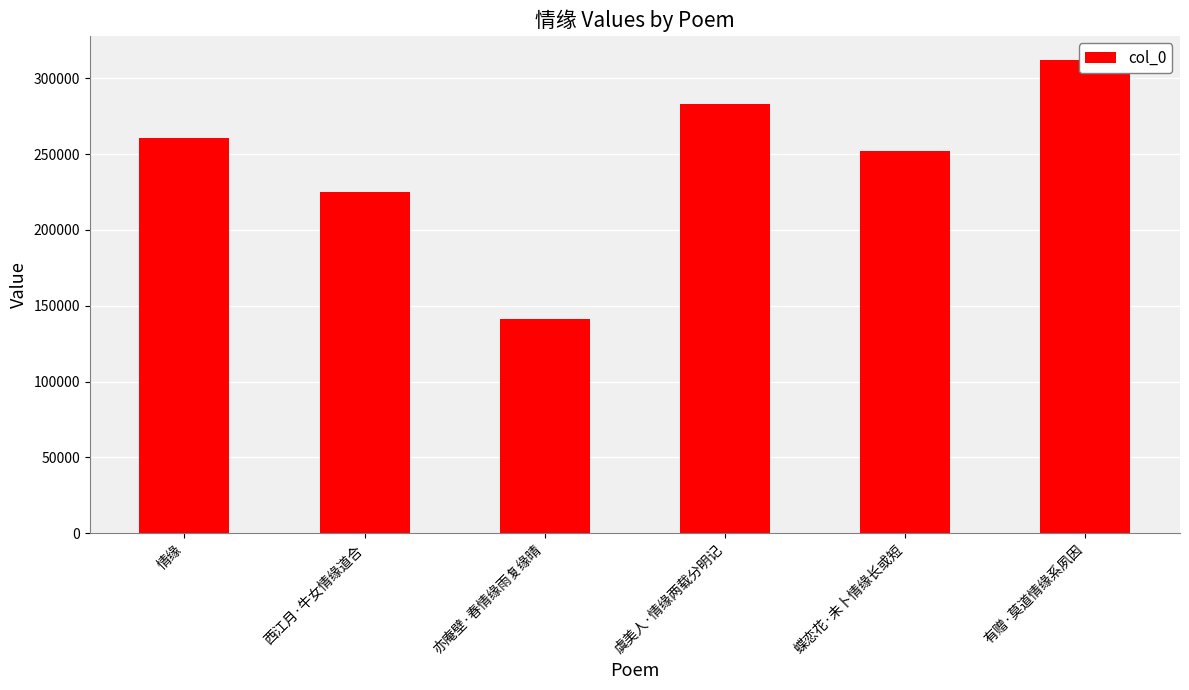

What is the ratio of the value at 虞美人·情缘两载分明记 to the value at 西江月·牛女情缘道合?

1.3